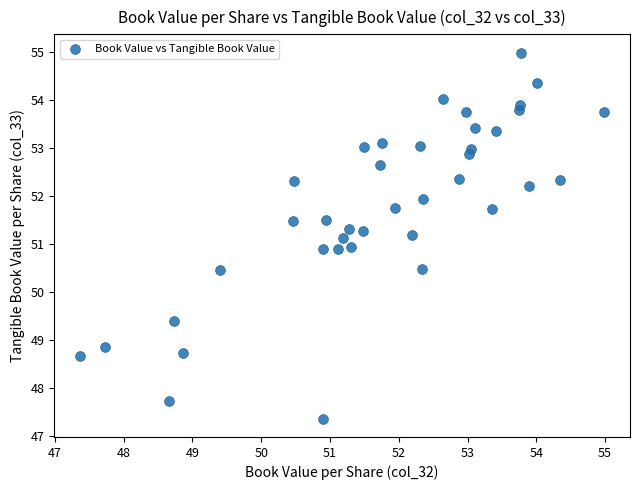

What is the range of X values (max minus min)?

7.6